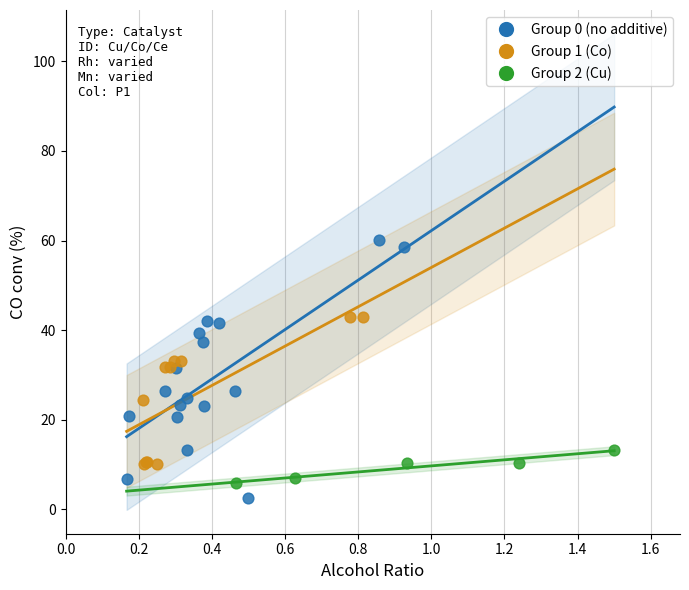

What are all the series names shown in the legend?

Group 0 (no additive), Group 1 (Co), Group 2 (Cu)